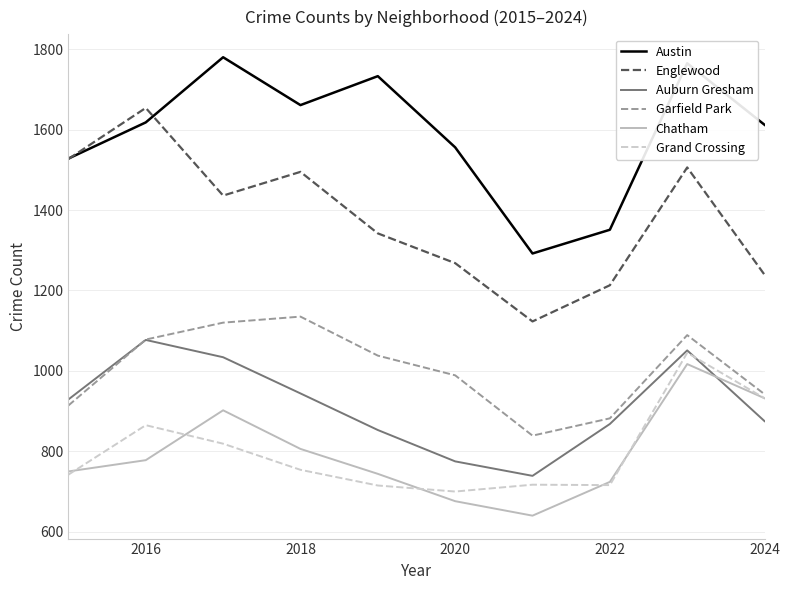

What is the maximum value shown in the chart?

1780